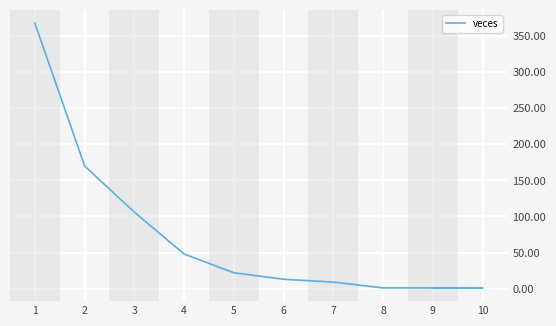

What is the difference between the maximum and second lowest values?

367